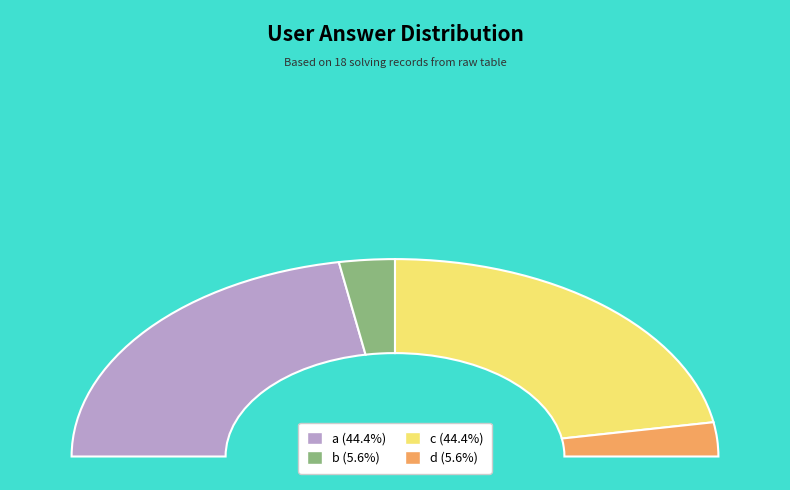

What is the largest slice in the pie chart?

a